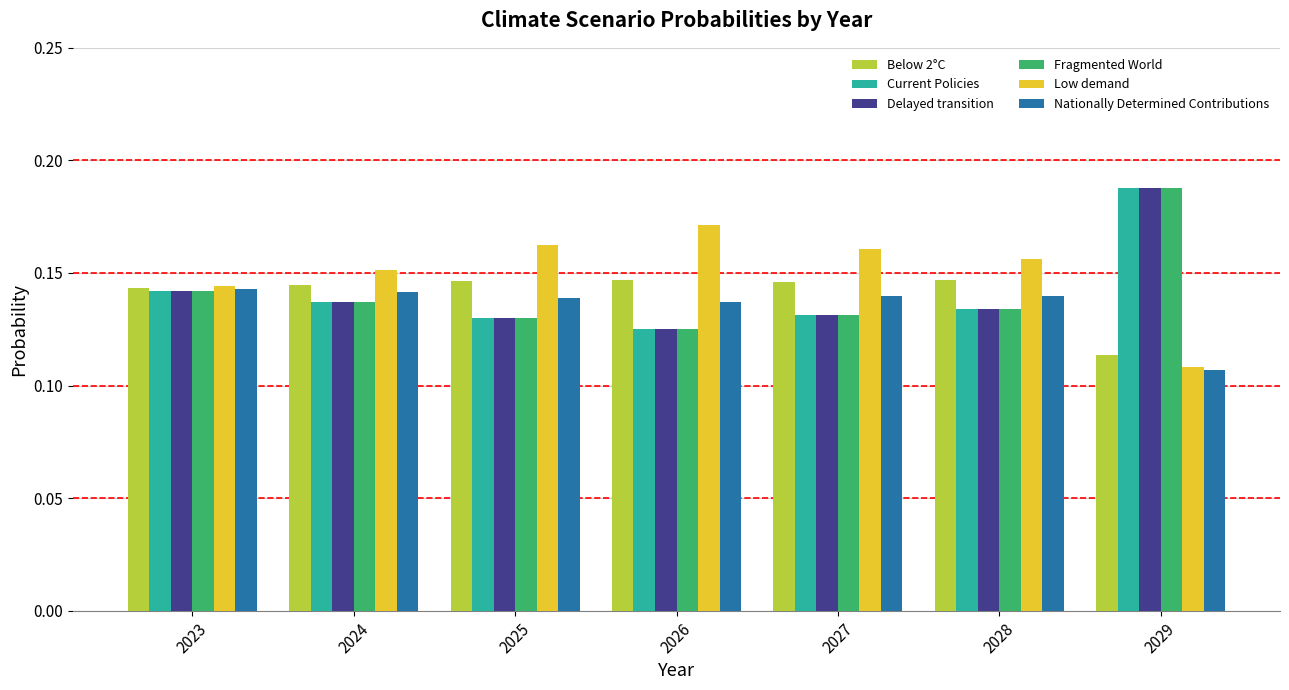

Count the Current Policies values in the range 0 to 1.

7